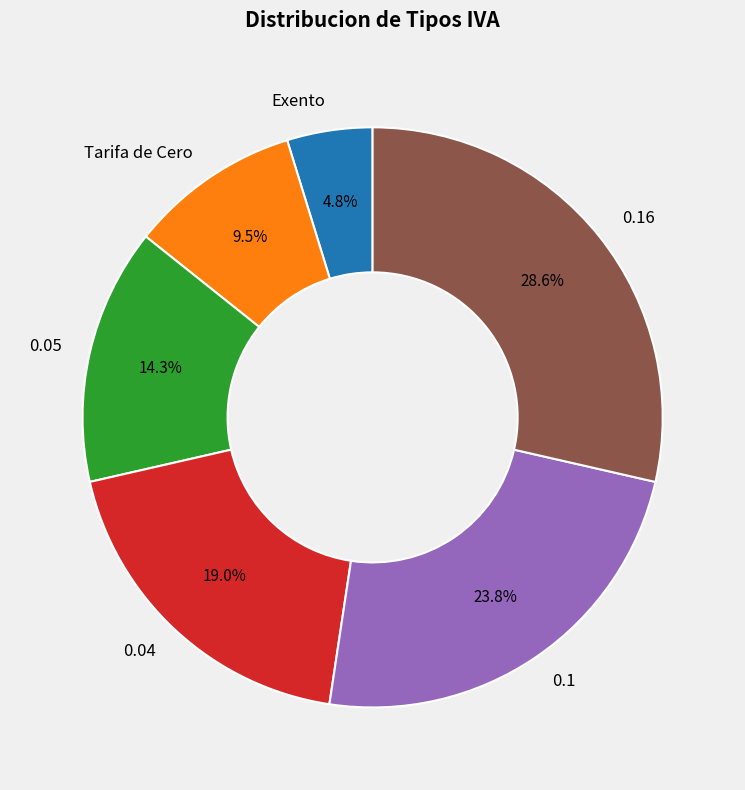

To the nearest percent, what is the combined percentage of Tarifa de Cero and 0.16?

38%